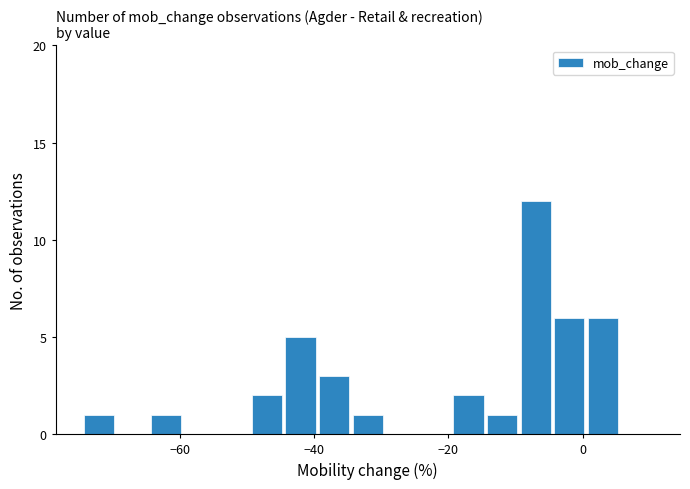

Around what value on the x-axis is the tallest bar? Give the approximate position of its centre, as read against the axis.

-6